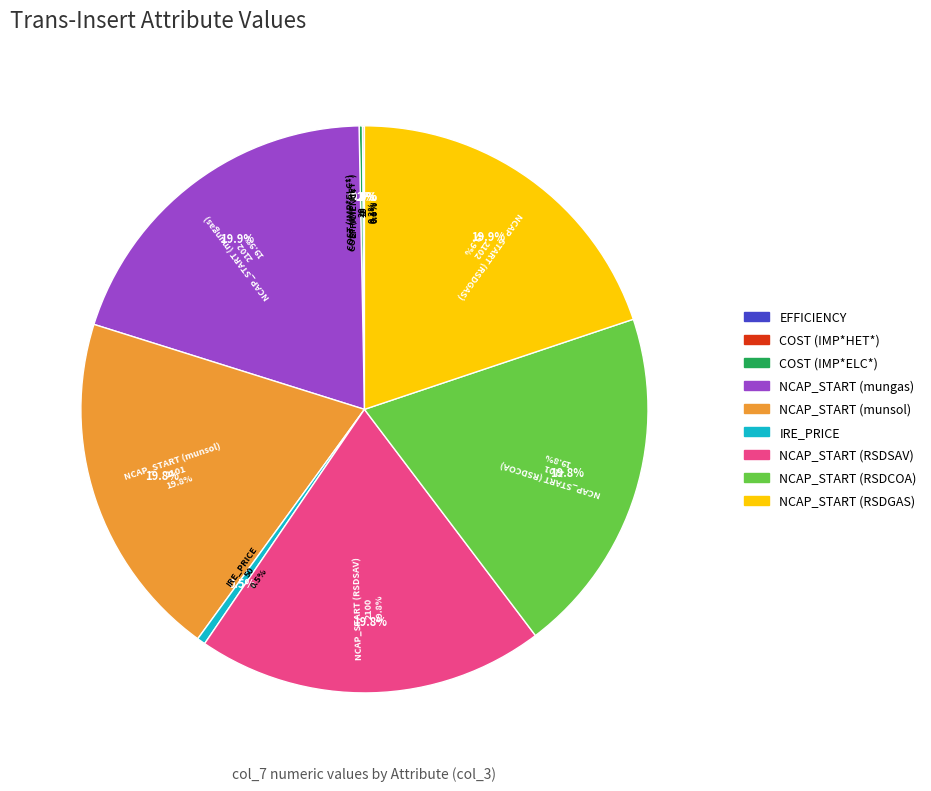

Does NCAP_START (mungas) represent more than half of the total?

No